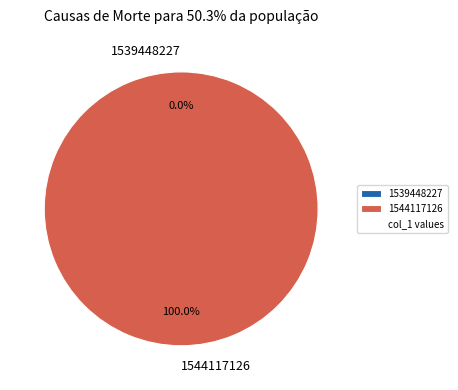

What is the total percentage of 1539448227 and 1544117126?

100.0%